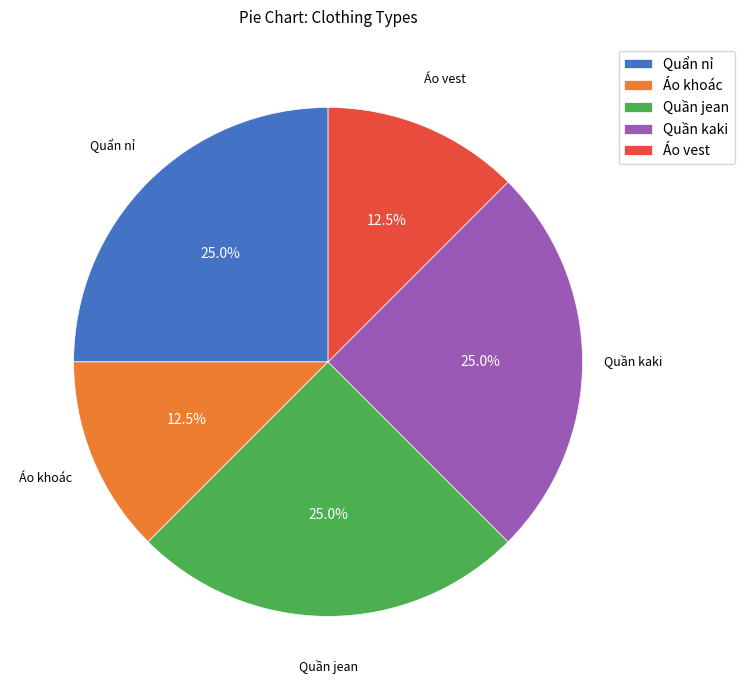

What portion of the pie excludes Quần kaki?

75.0%